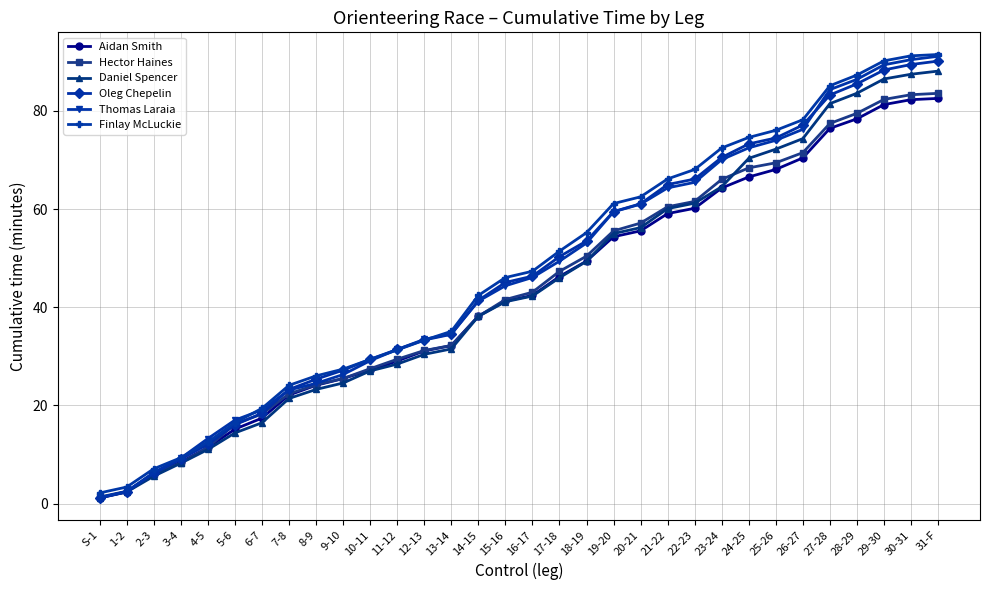

What is the maximum value for Thomas Laraia?

91.1